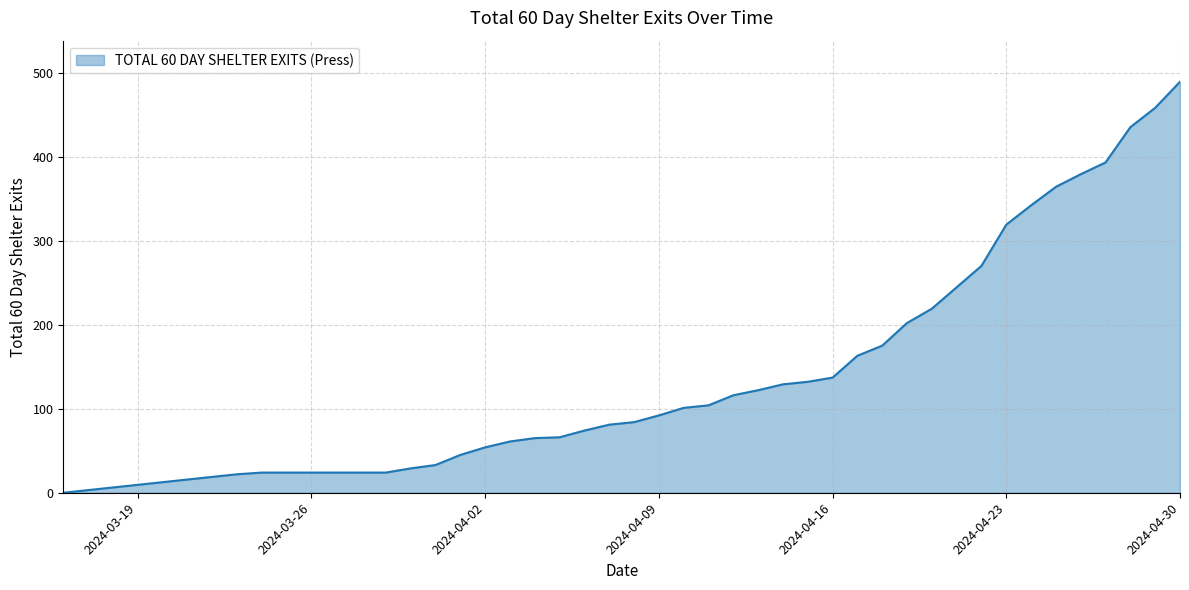

What is the greatest value displayed?

489